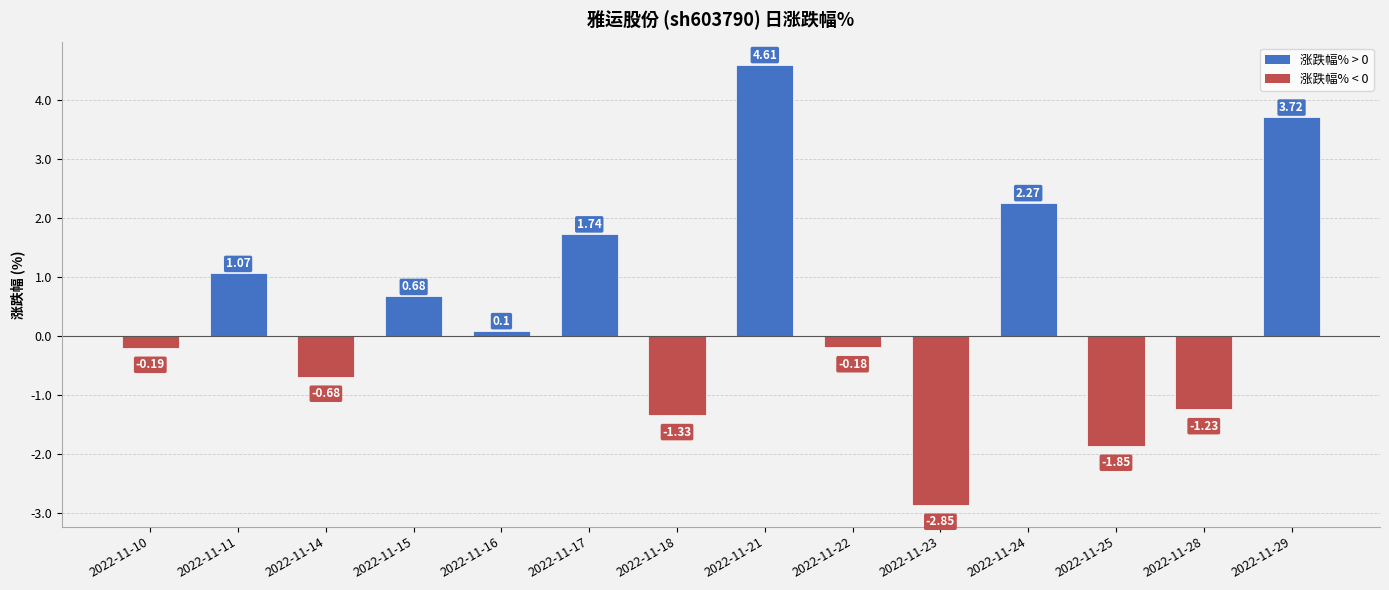

What is the average value?

0.4